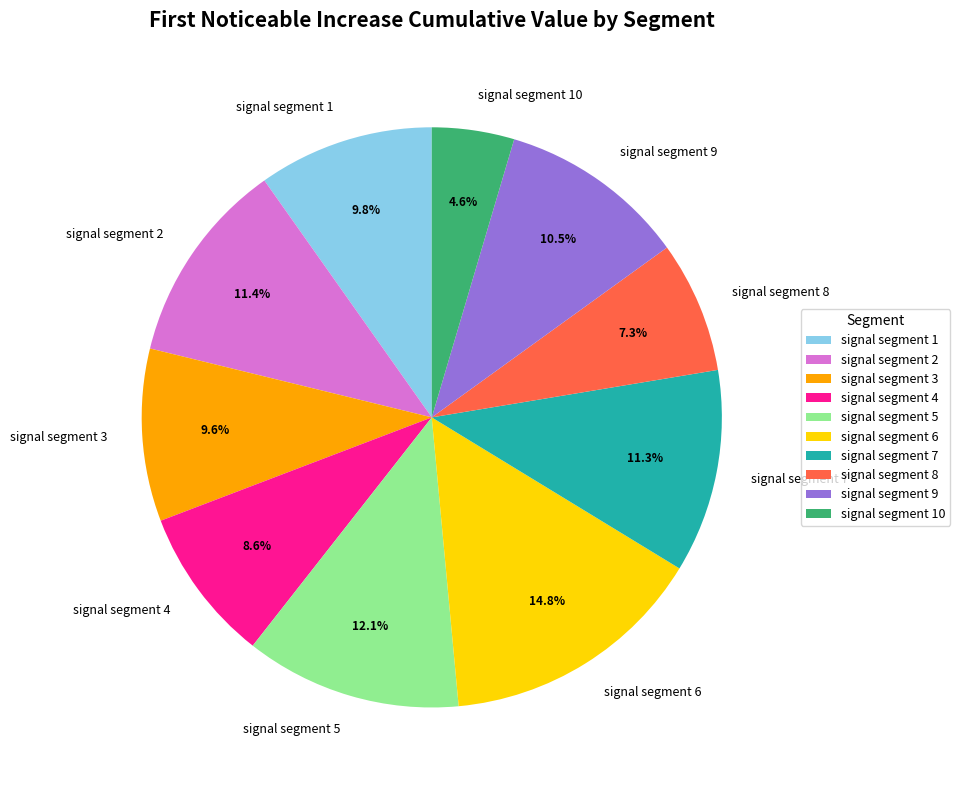

Count the number of slices in the pie.

10